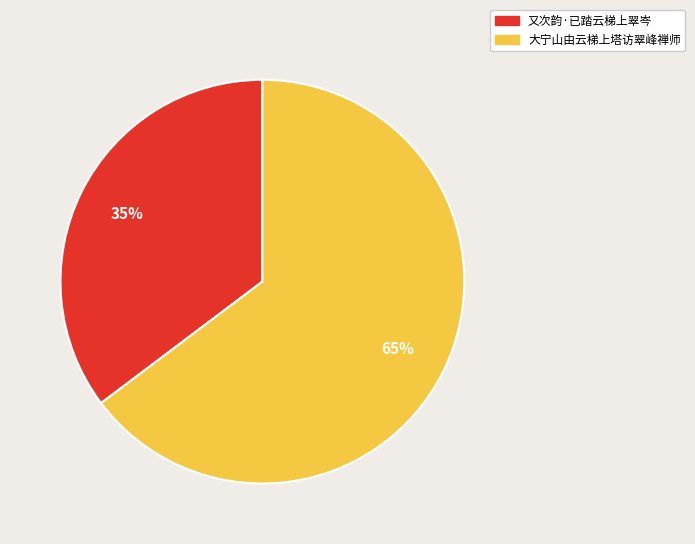

Which slice represents more than half of the pie?

大宁山由云梯上塔访翠峰禅师